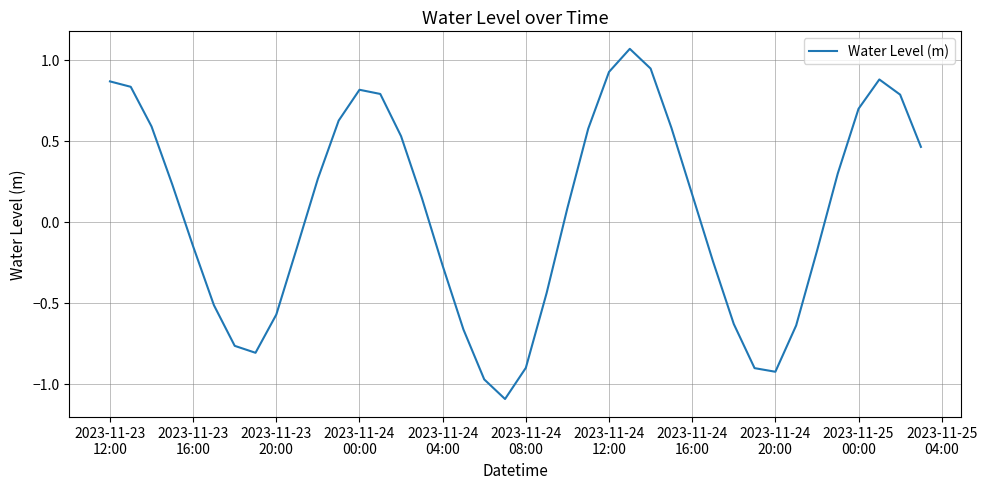

What is the difference between the maximum and minimum values?

2.2